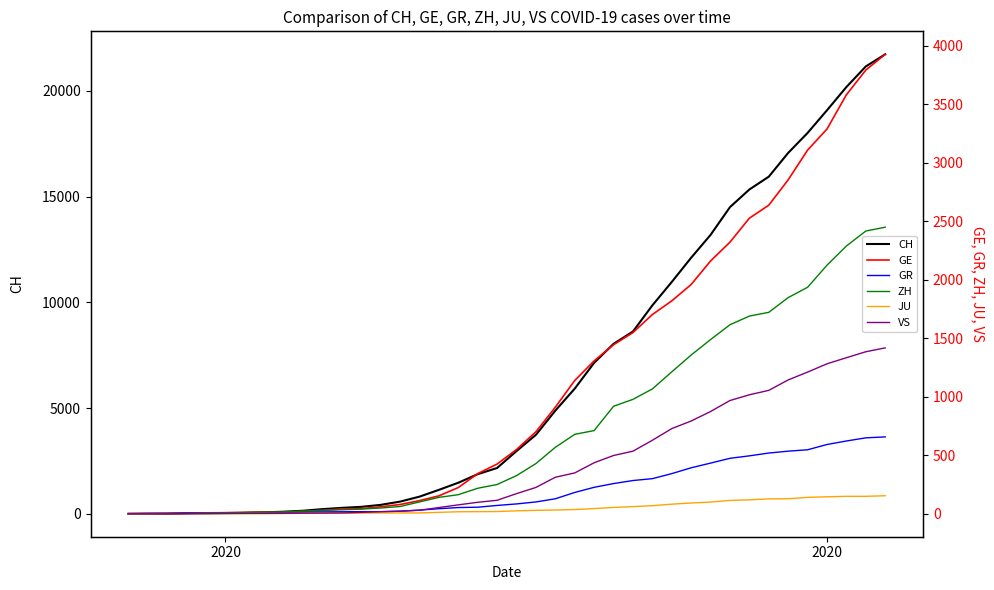

How many values in the ZH series are below 326?

20